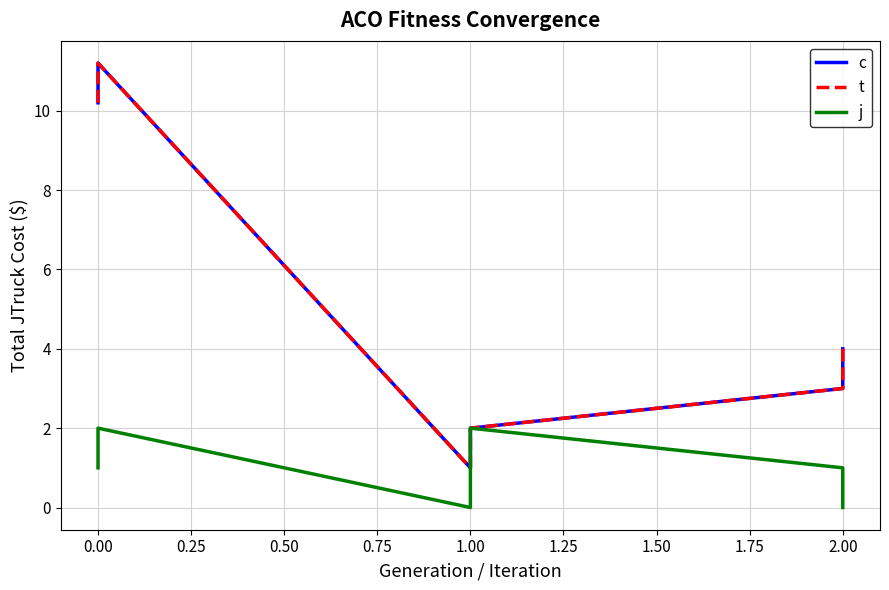

How many lines are shown in the chart?

3